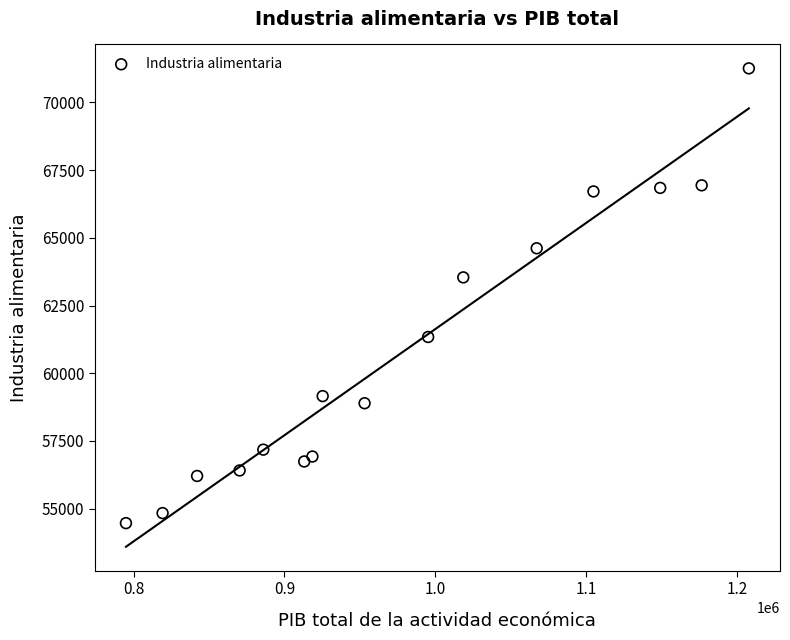

What Y value in the scatter plot is closest to 62860?

63538.8